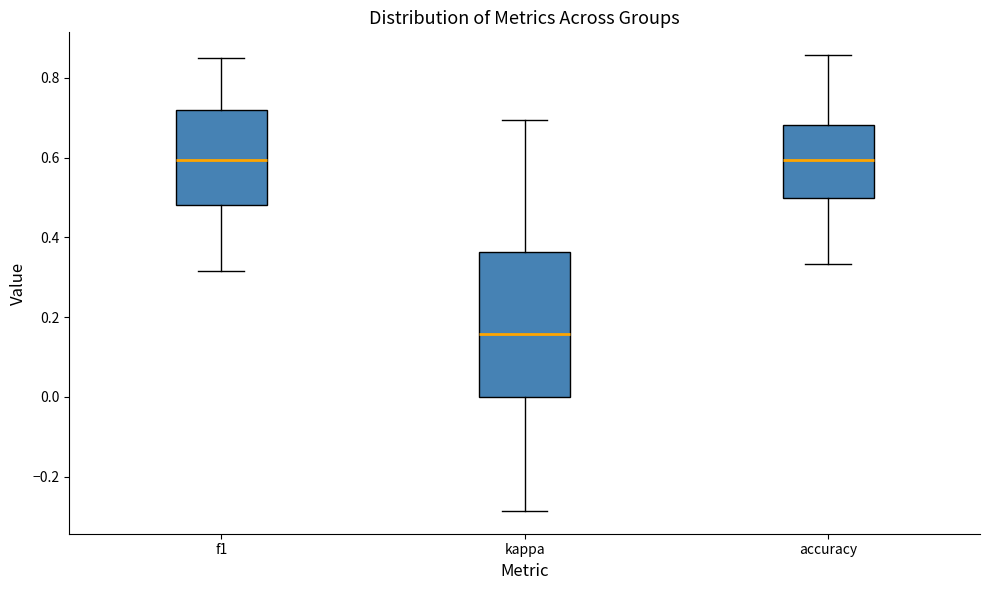

Reading left to right, transcribe this box plot: for each box, give where its median line is, the range the box spans, and where its two whiskers end, as read against the y-axis. The values are not printed on the chart, so give them approximately, as read against the axis.

f1: median 0.60, box 0.48 to 0.72, whiskers 0.32 to 0.86
kappa: median 0.16, box 0.00 to 0.36, whiskers -0.28 to 0.70
accuracy: median 0.60, box 0.50 to 0.68, whiskers 0.34 to 0.86